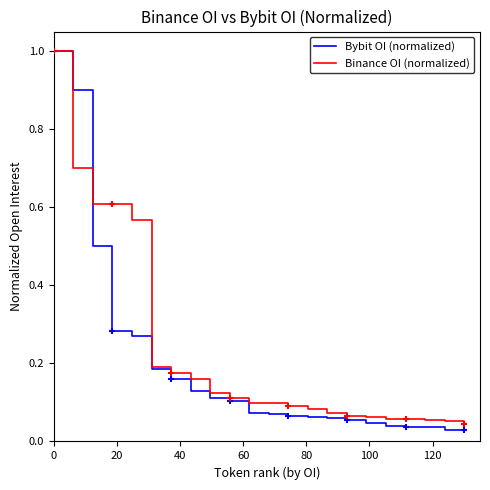

Which series has the largest range (max minus min)?

Bybit OI (normalized)